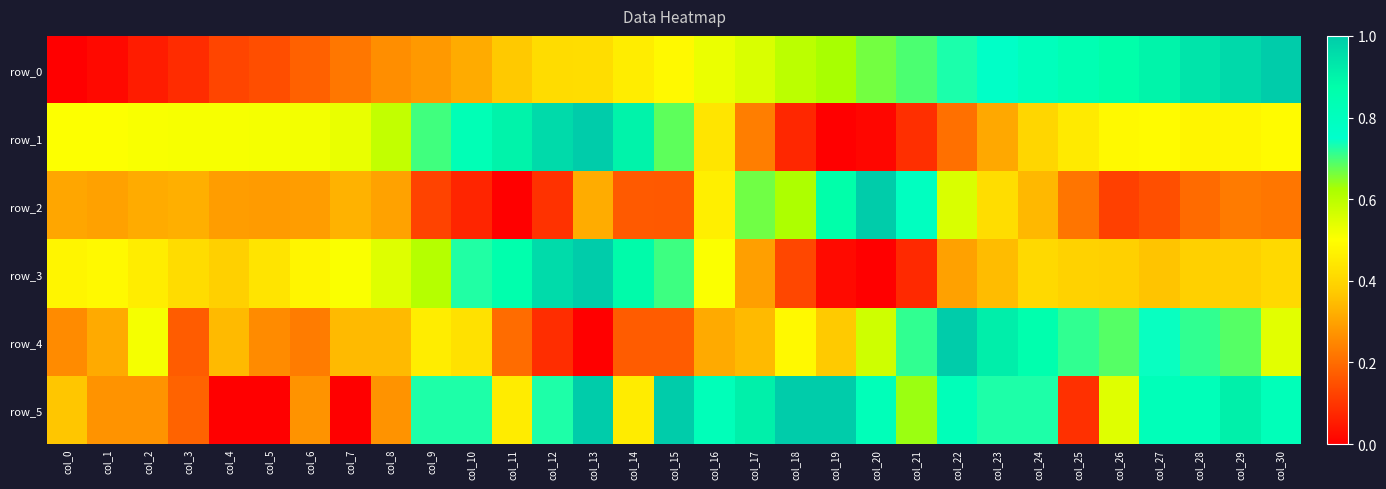

What is the difference between the highest and lowest values at col_7?

0.5